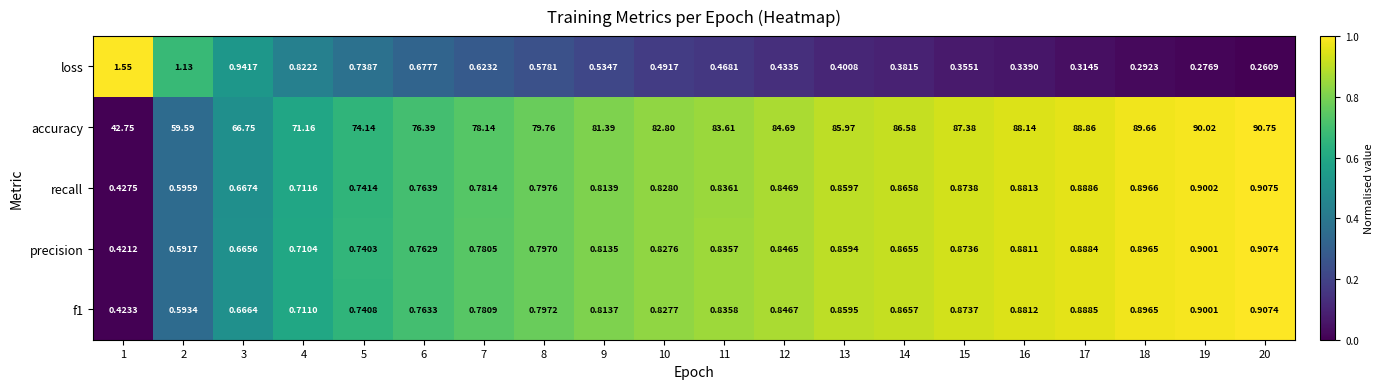

Is the value of precision at 6 greater than the value of f1 at 7?

No